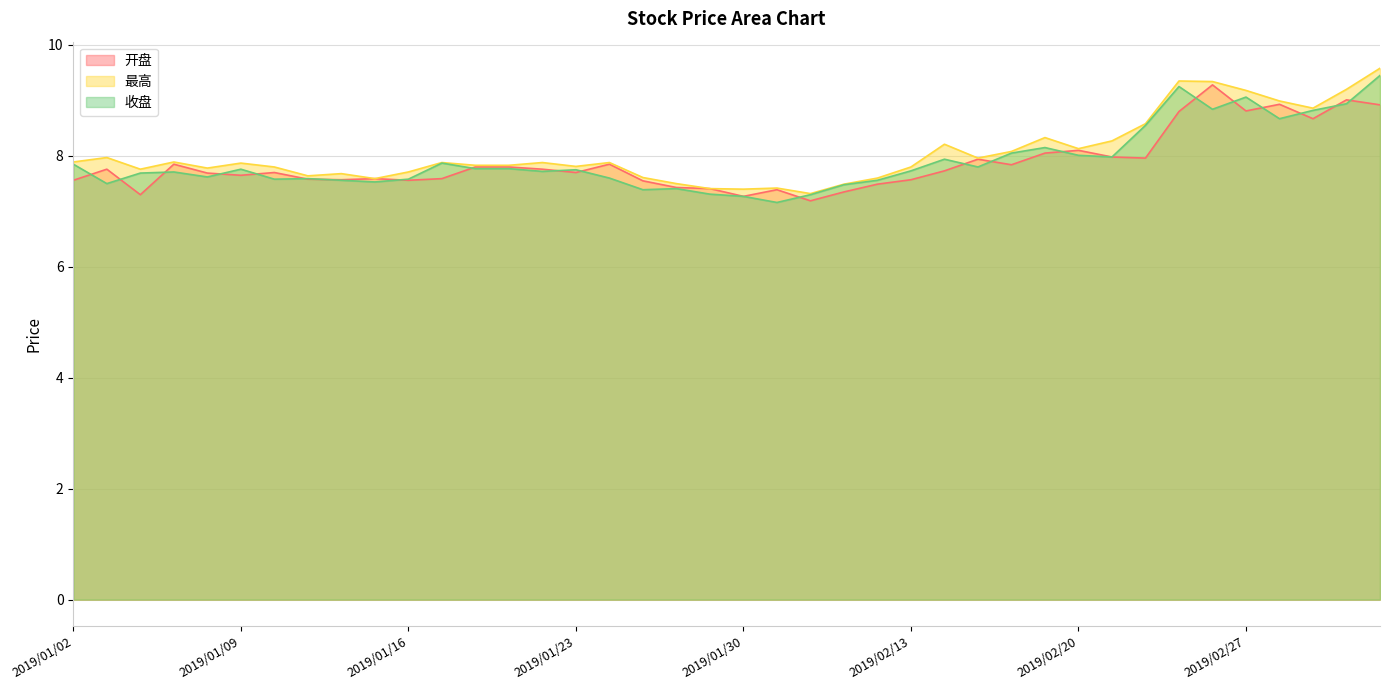

What is the approximate value of 收盘 at 2019/02/12?

7.6